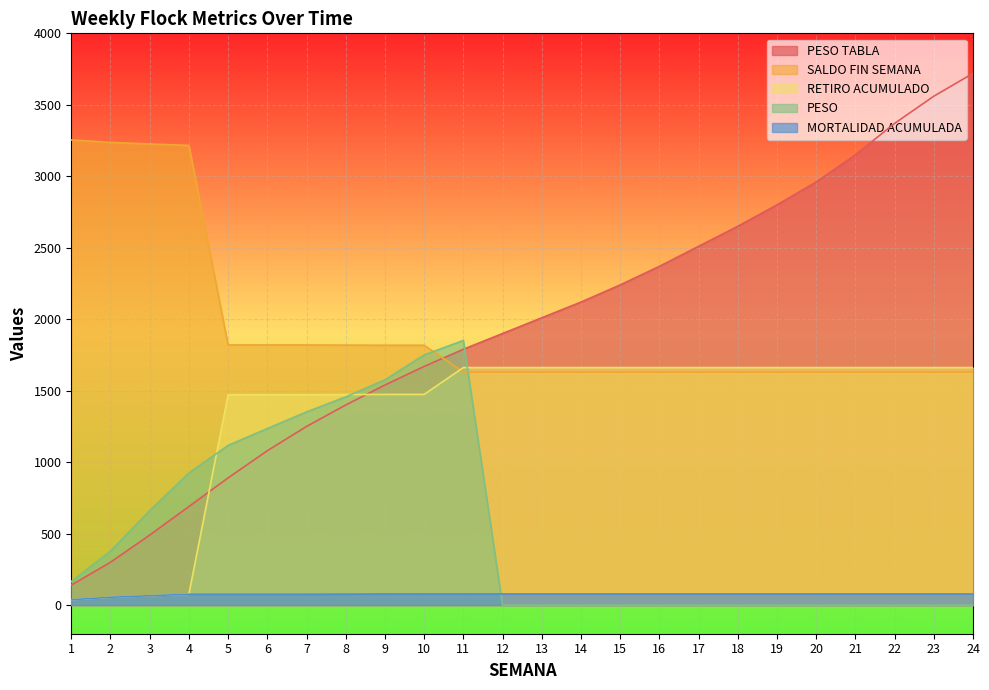

Which series ends up on top after the final intersection of RETIRO ACUMULADO and PESO?

RETIRO ACUMULADO